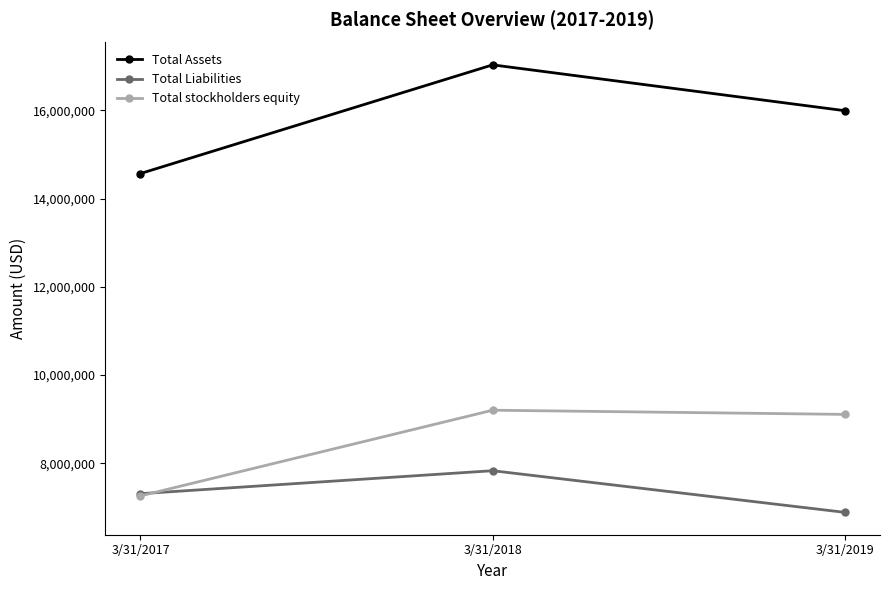

Which series has the largest range (max minus min)?

Total Assets